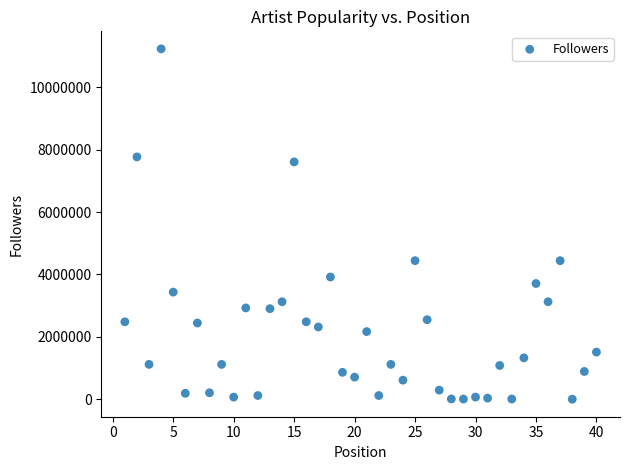

What is the range of Y values (max minus min)?

11233717